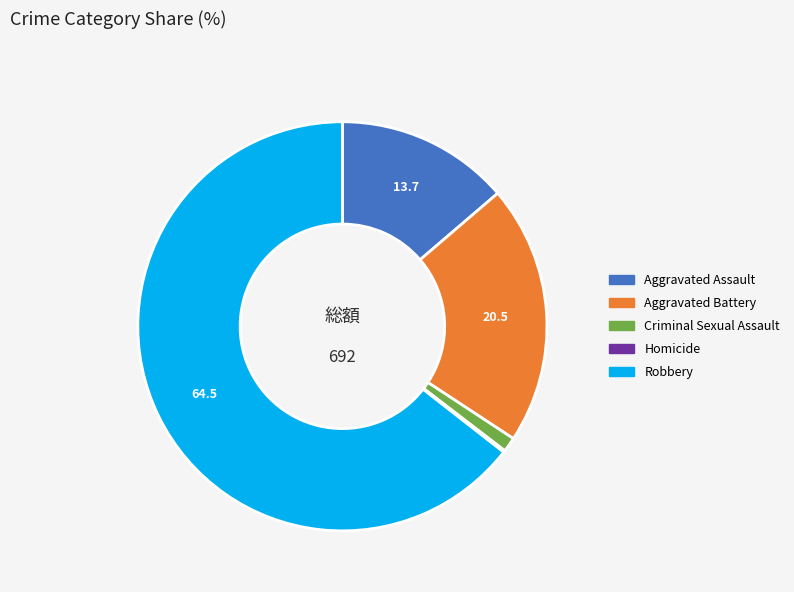

Is there a majority slice in this chart?

Yes